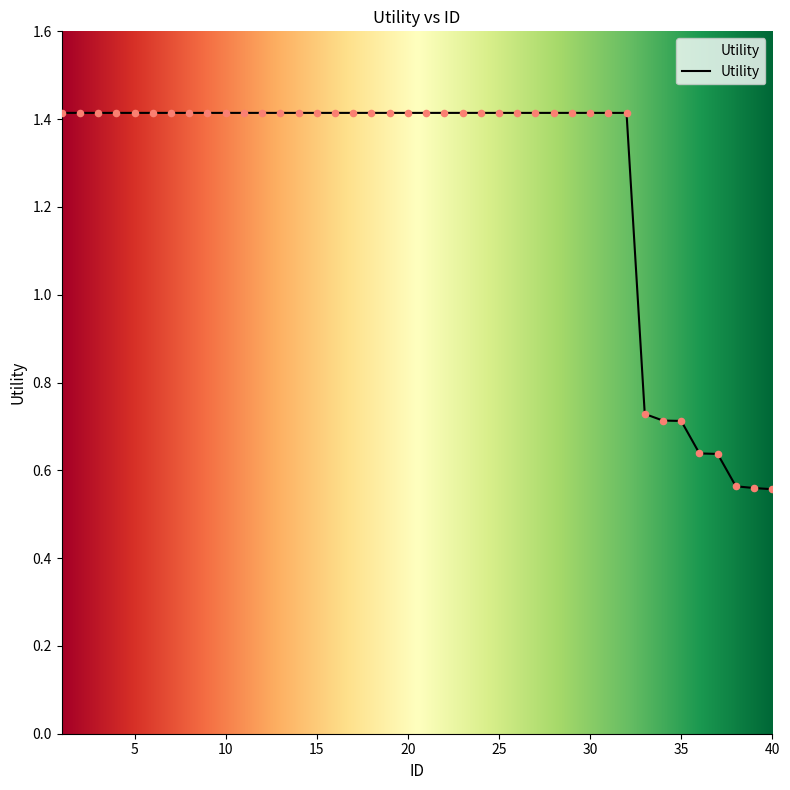

What is the difference between the maximum and minimum values?

0.9